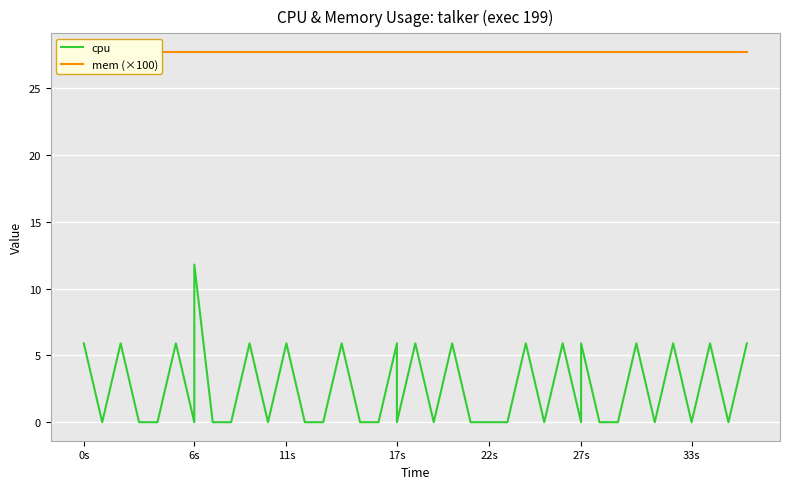

At 17s, list the series in order from largest to smallest.

mem (×100), cpu